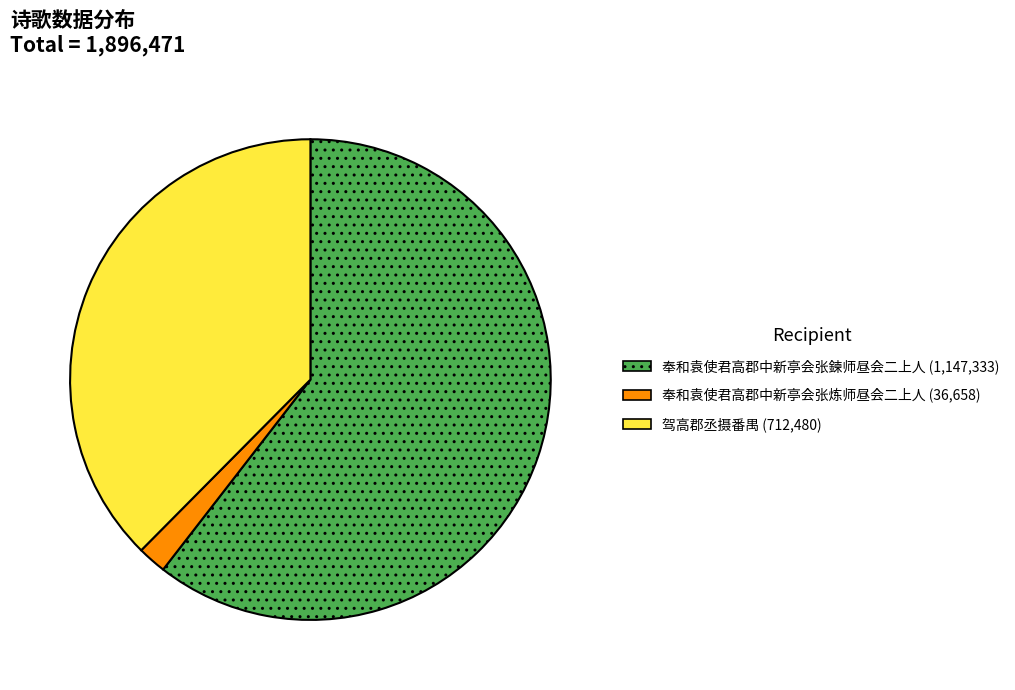

Which slice is the smallest?

奉和袁使君高郡中新亭会张炼师昼会二上人